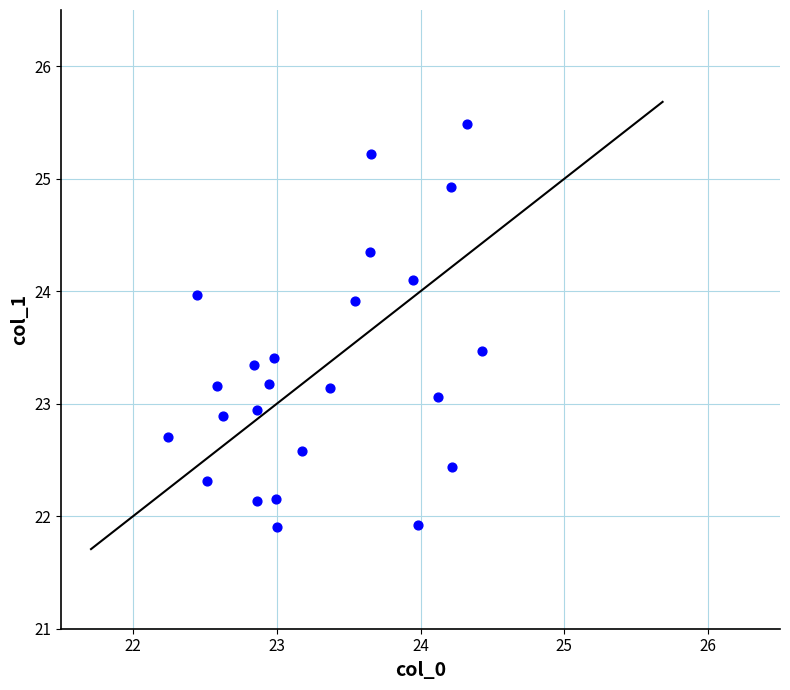

What is the range of Y values (max minus min)?

3.6